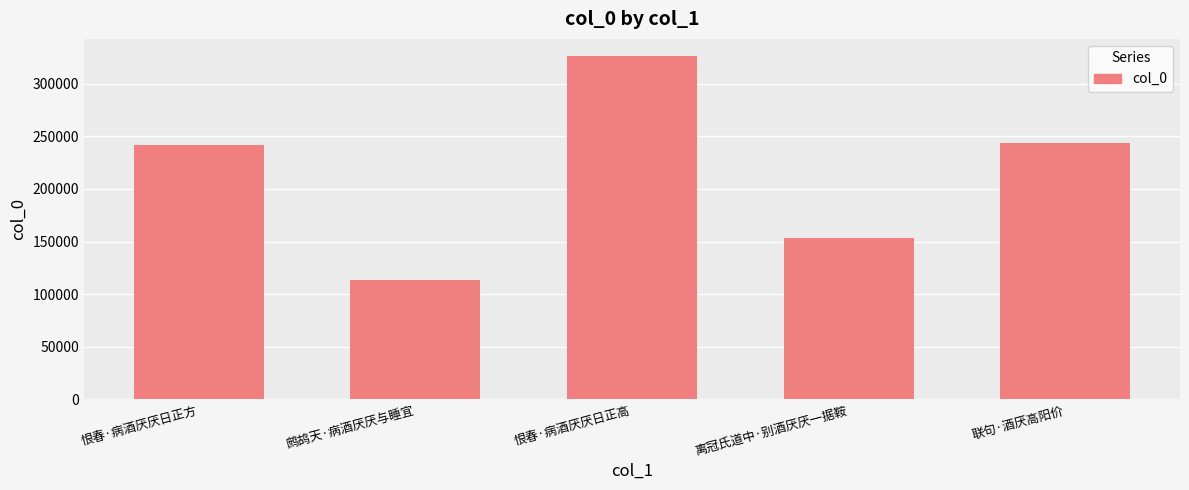

At which label is the value closest to 219747?

恨春·病酒厌厌日正方